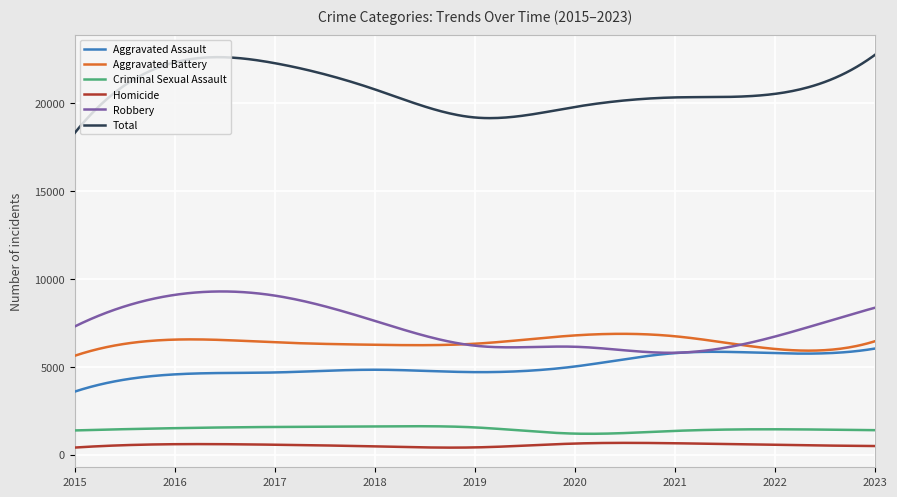

True or false: Criminal Sexual Assault and Aggravated Assault cross at least once.

False